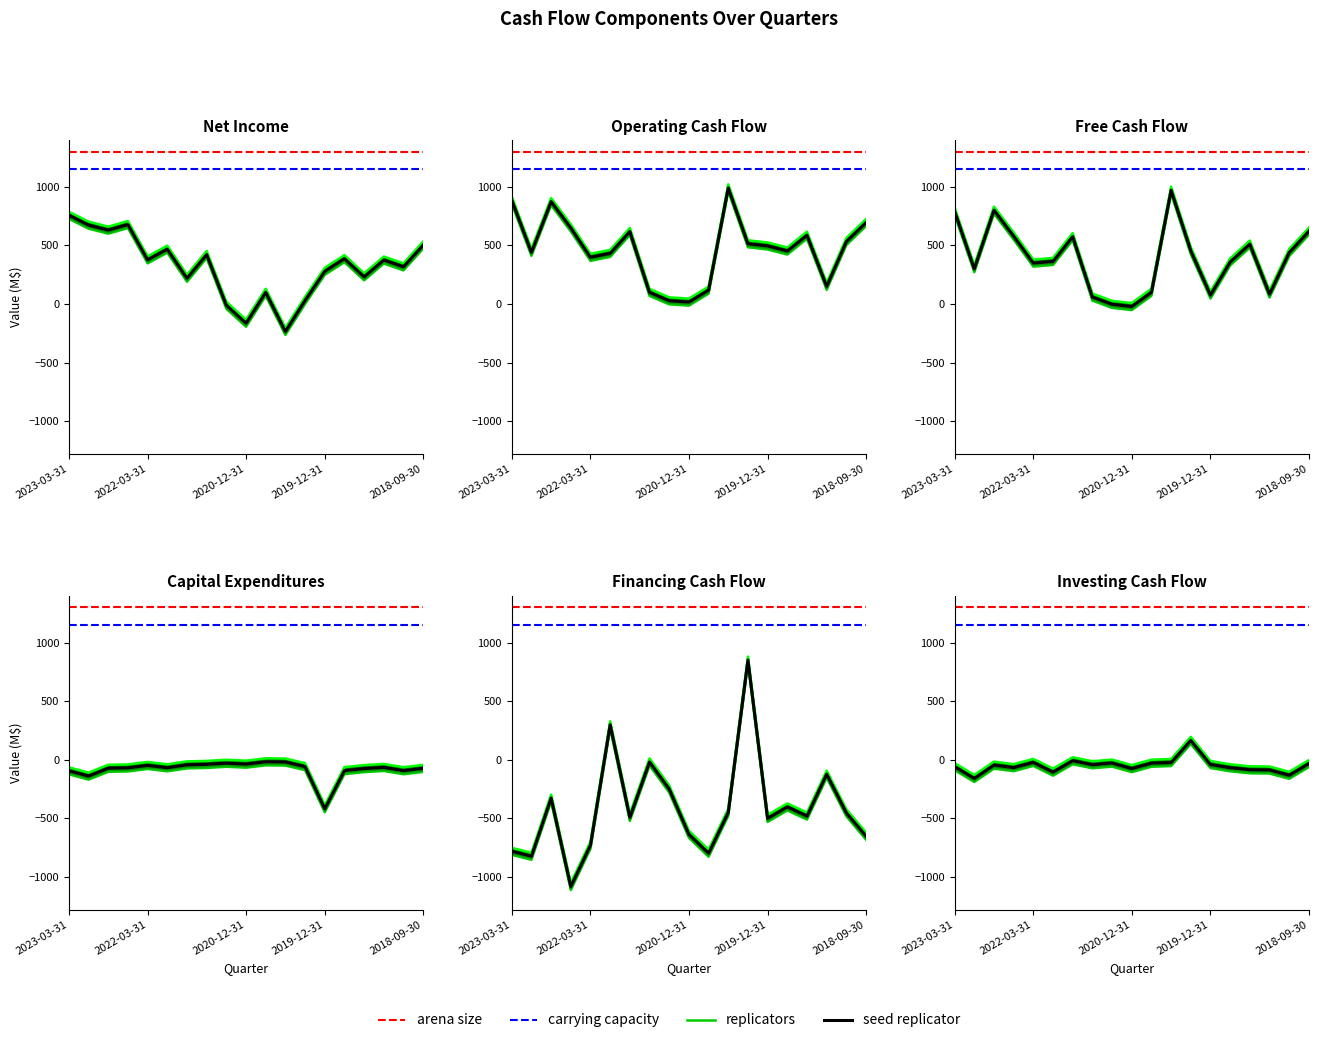

What is the spread (max minus min) of values at 2023-03-31?

1669